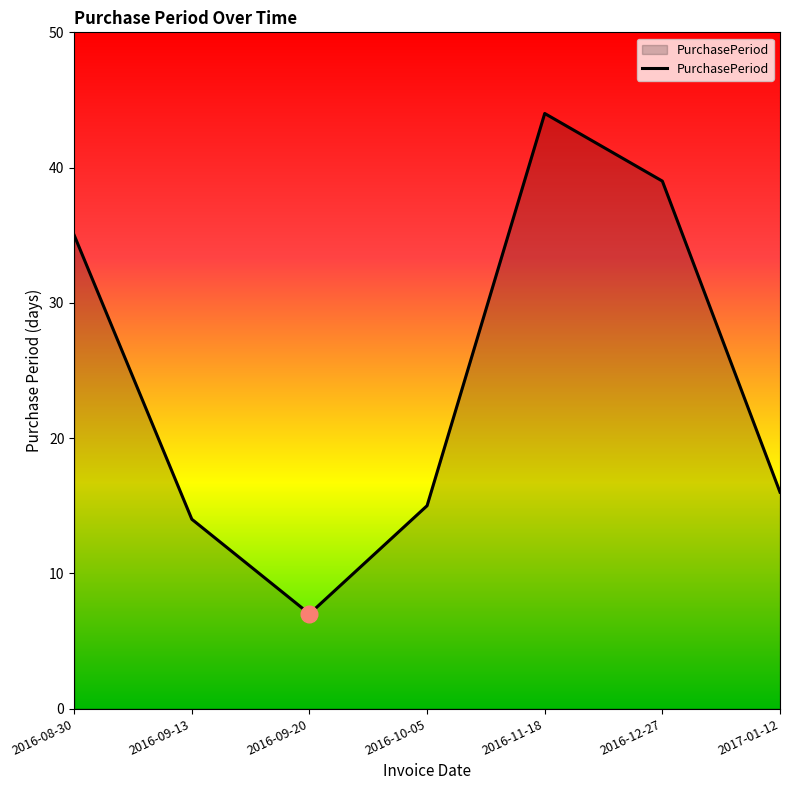

What position from the right is 2016-10-05?

4